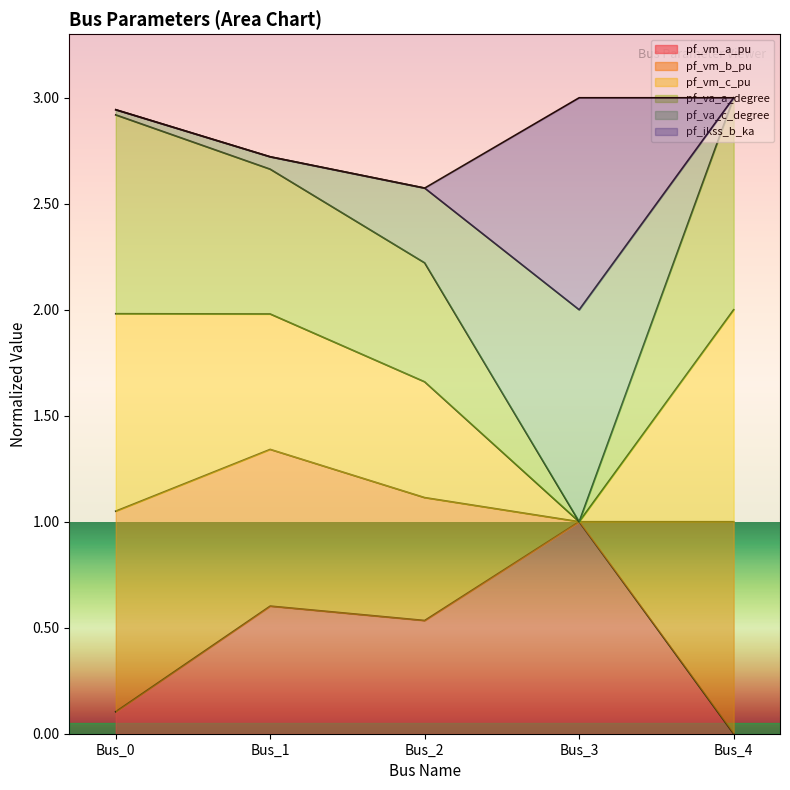

At which label is pf_vm_a_pu closest to 0?

Bus_4